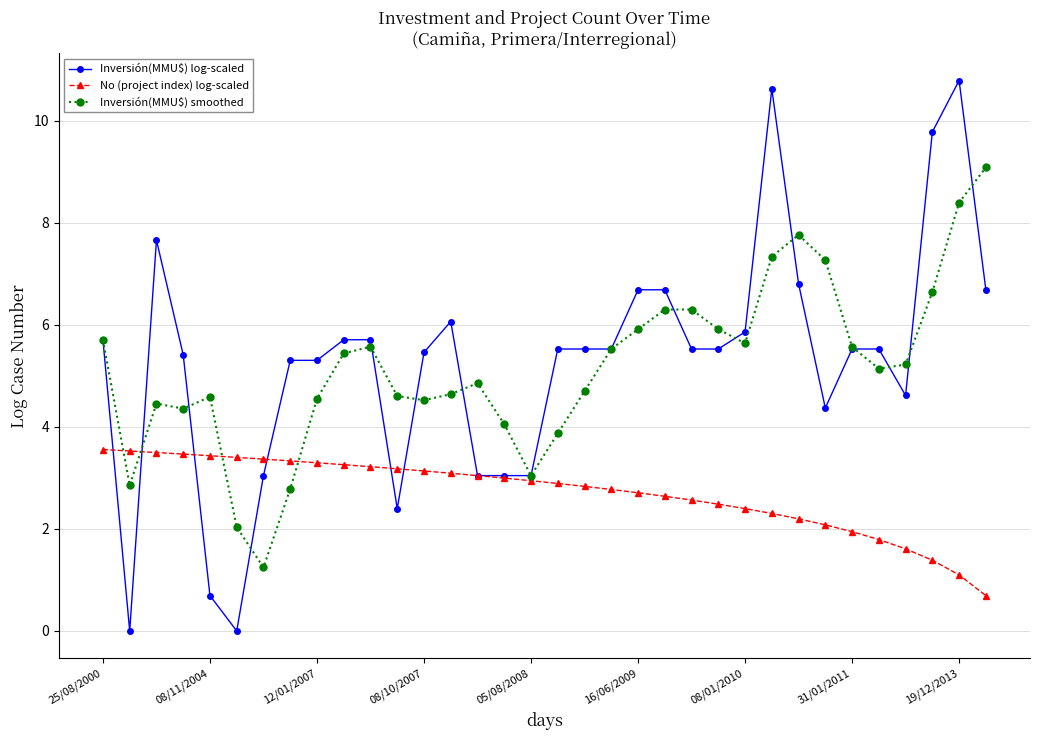

True or false: Inversión(MMU$) log-scaled has more than 0 points higher than both neighbors.

True